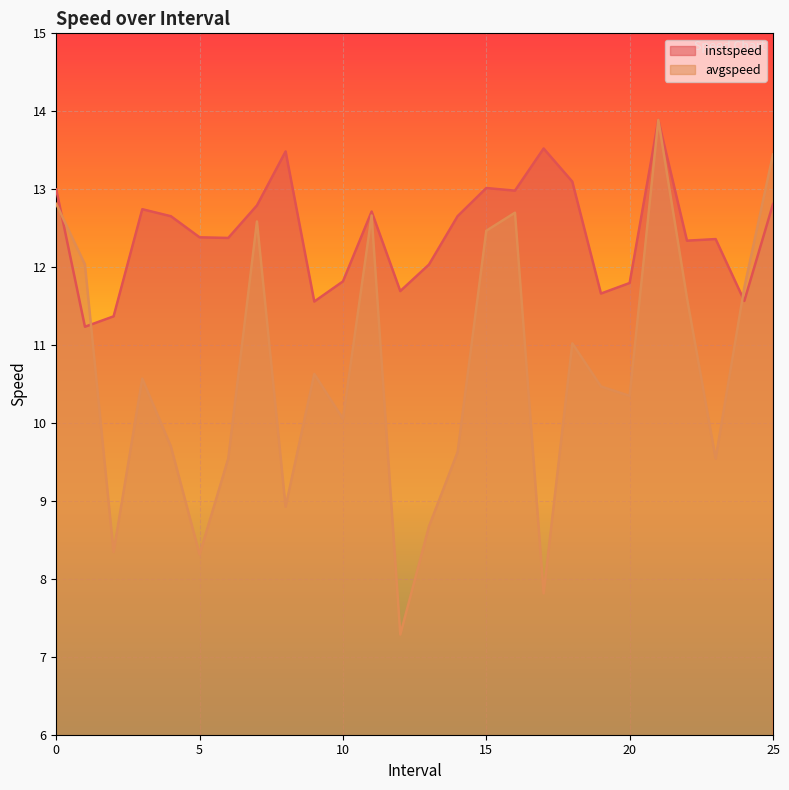

Between 19.0 and 9.0, which is larger?

19.0